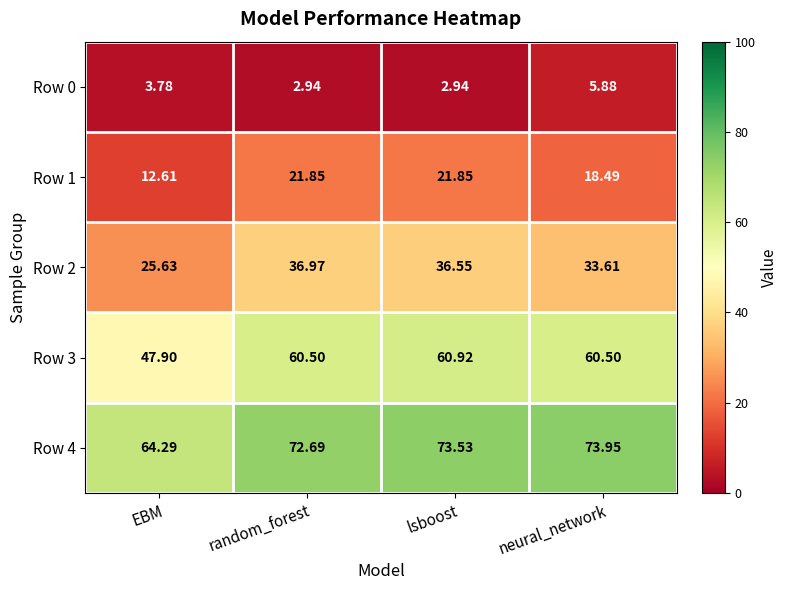

At which category is the sum across all series the highest?

lsboost